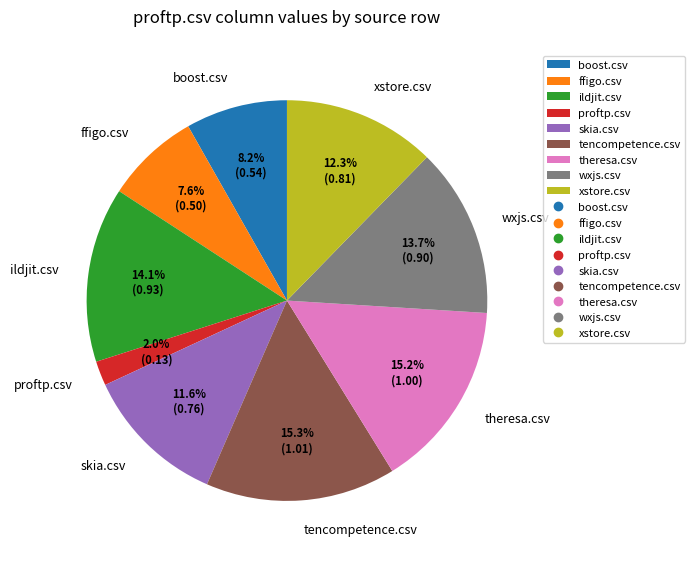

Is there a majority slice in this chart?

No